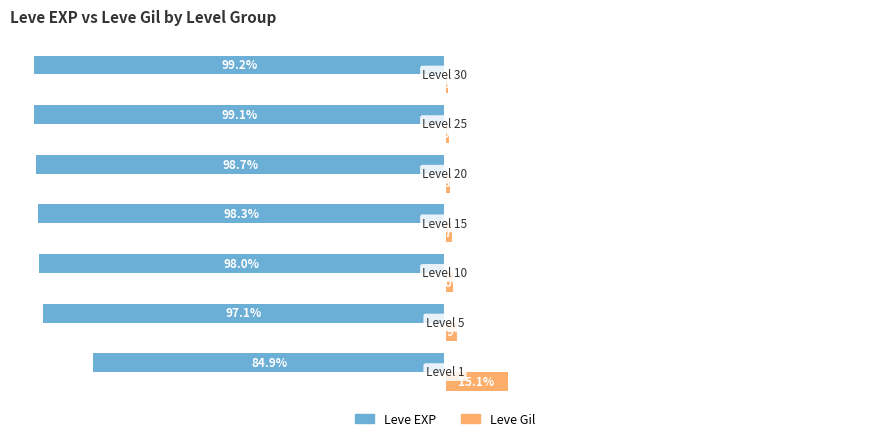

What are all the series names shown in the legend?

Leve EXP, Leve Gil